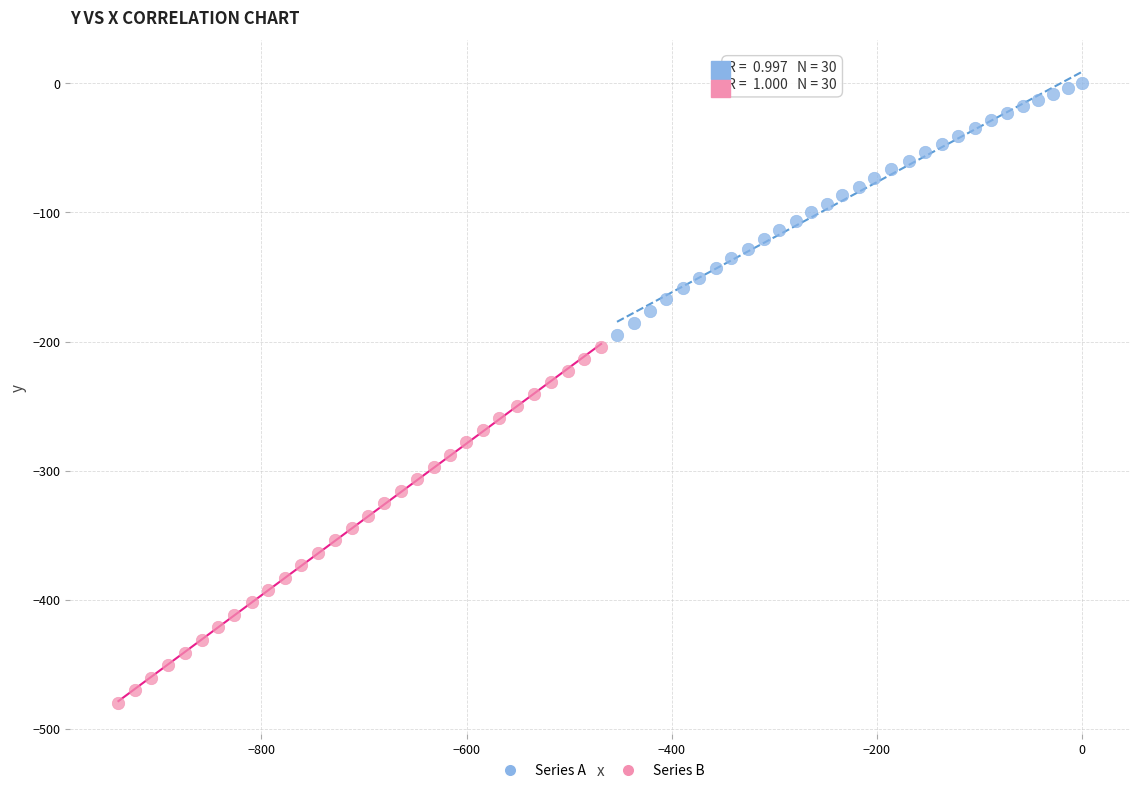

Which series contains the lowest Y value?

Series B